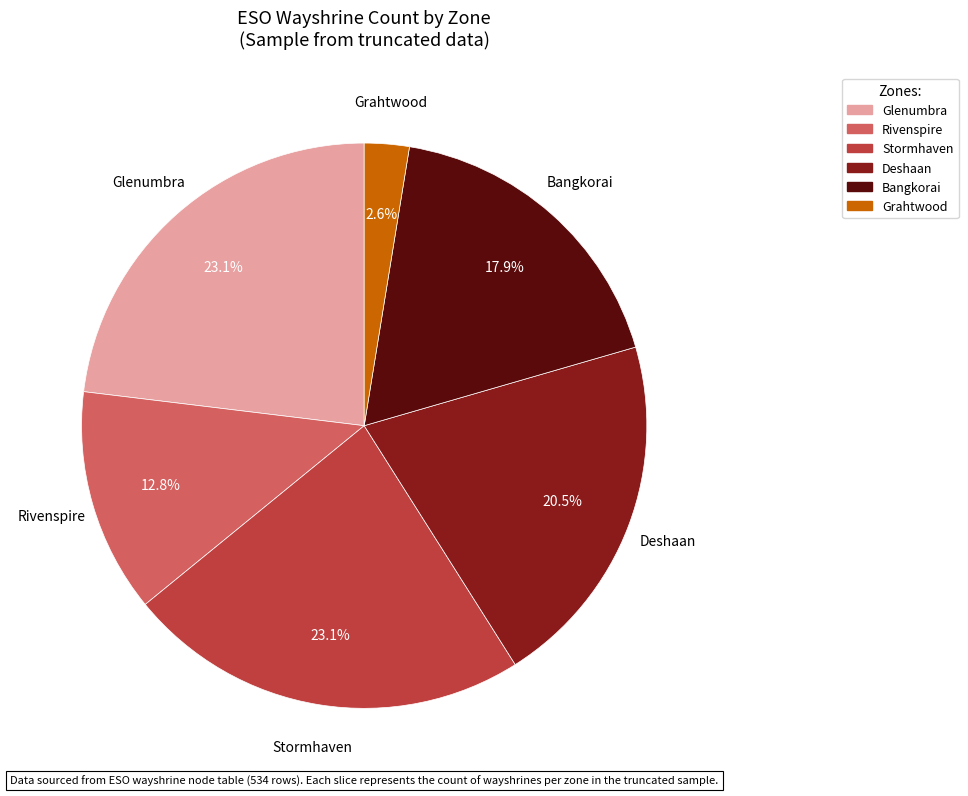

Count the number of slices in the pie.

6